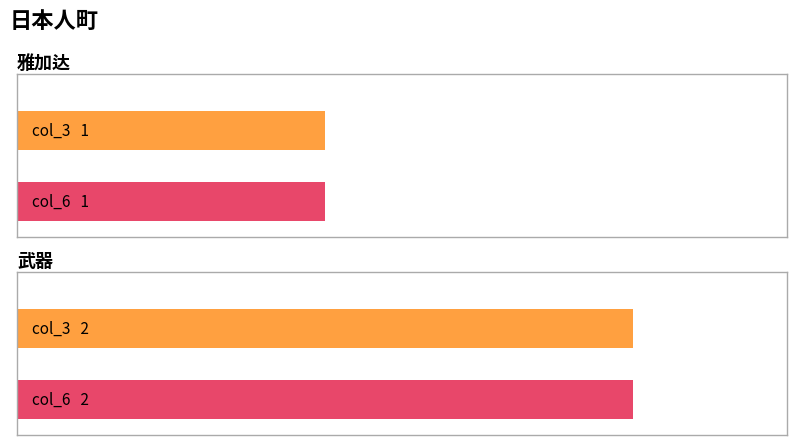

Rank the series at 武器 from lowest to highest value.

col_3, col_6